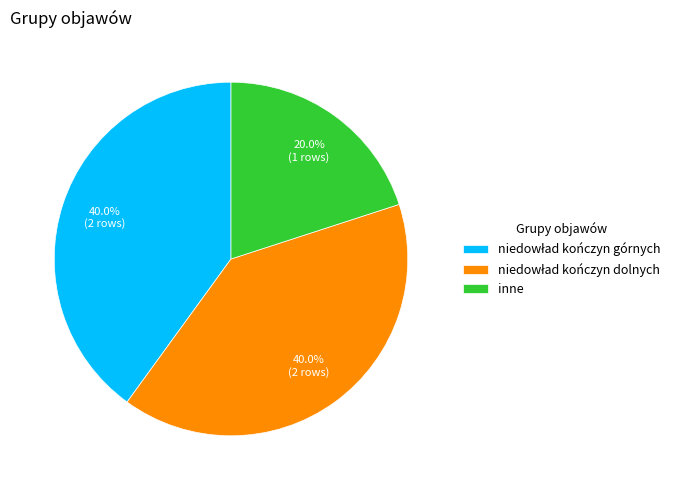

How much of the chart is everything except inne?

80.0%